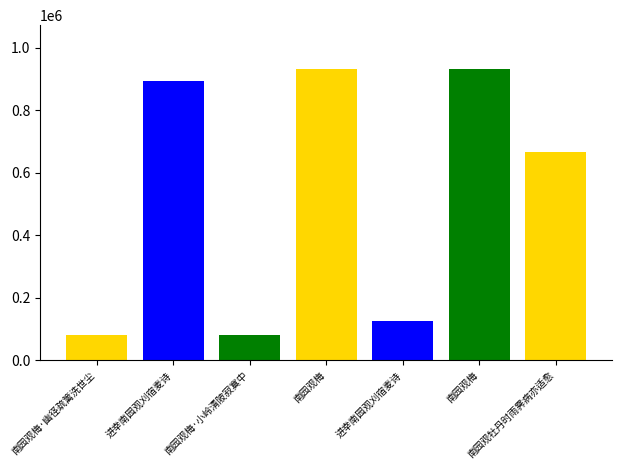

Which category has the lowest value across all series?

南园观梅·幽径疏篱洗世尘